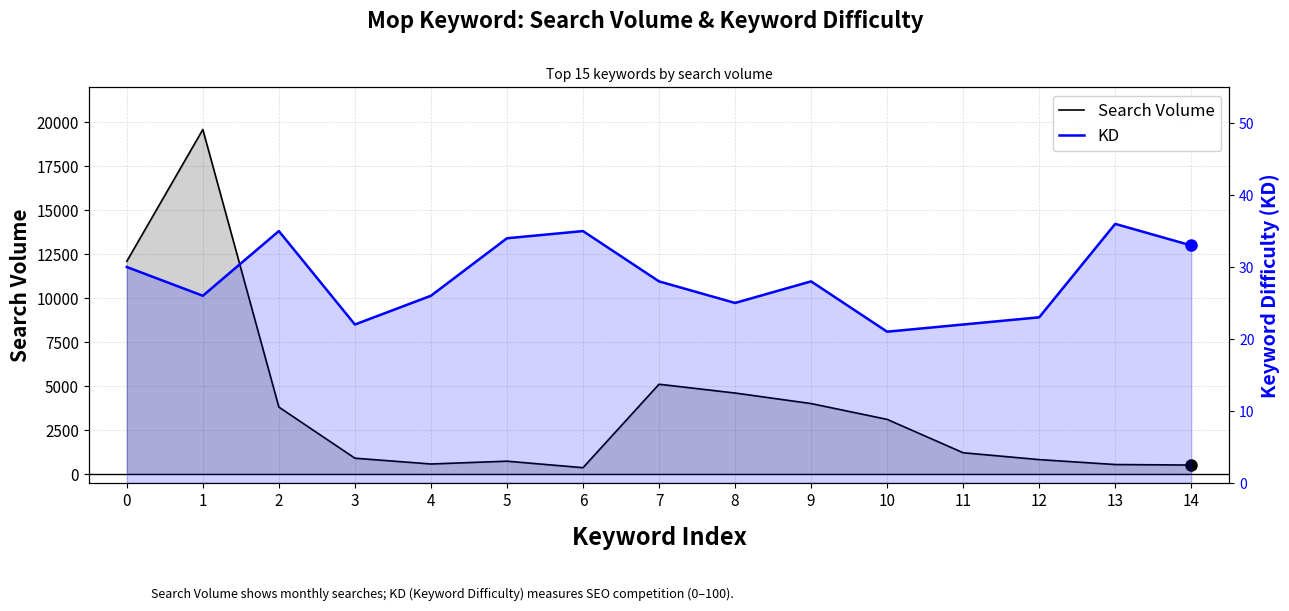

The KD series shows 7 at 0. True or false?

False